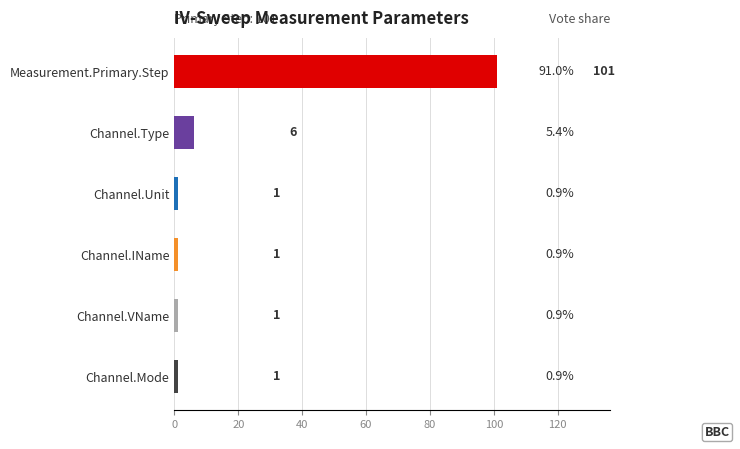

The chart shows a value of 1 at Channel.Mode. True or false?

True